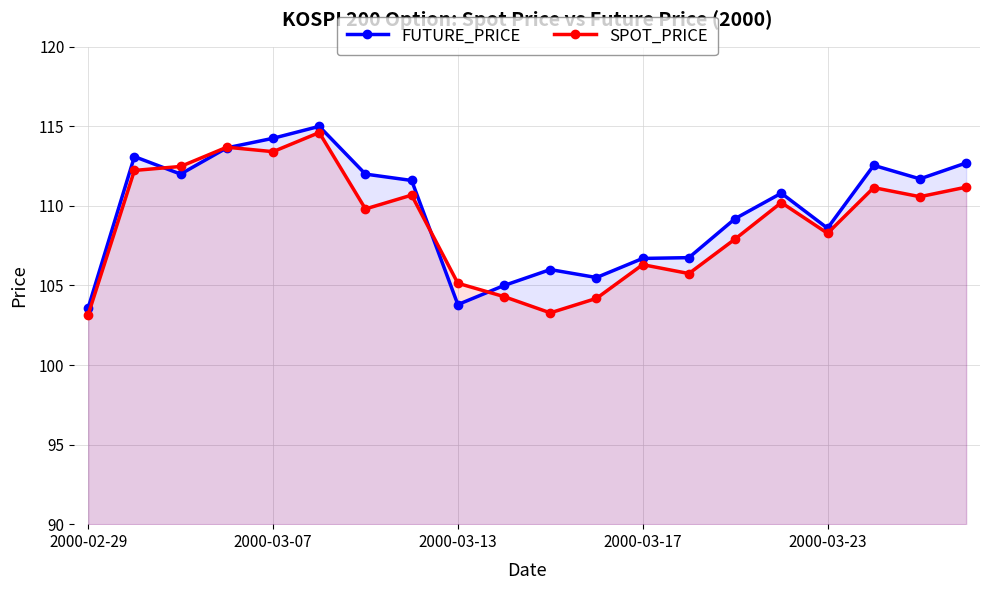

What are all the series names shown in the legend?

FUTURE_PRICE, SPOT_PRICE